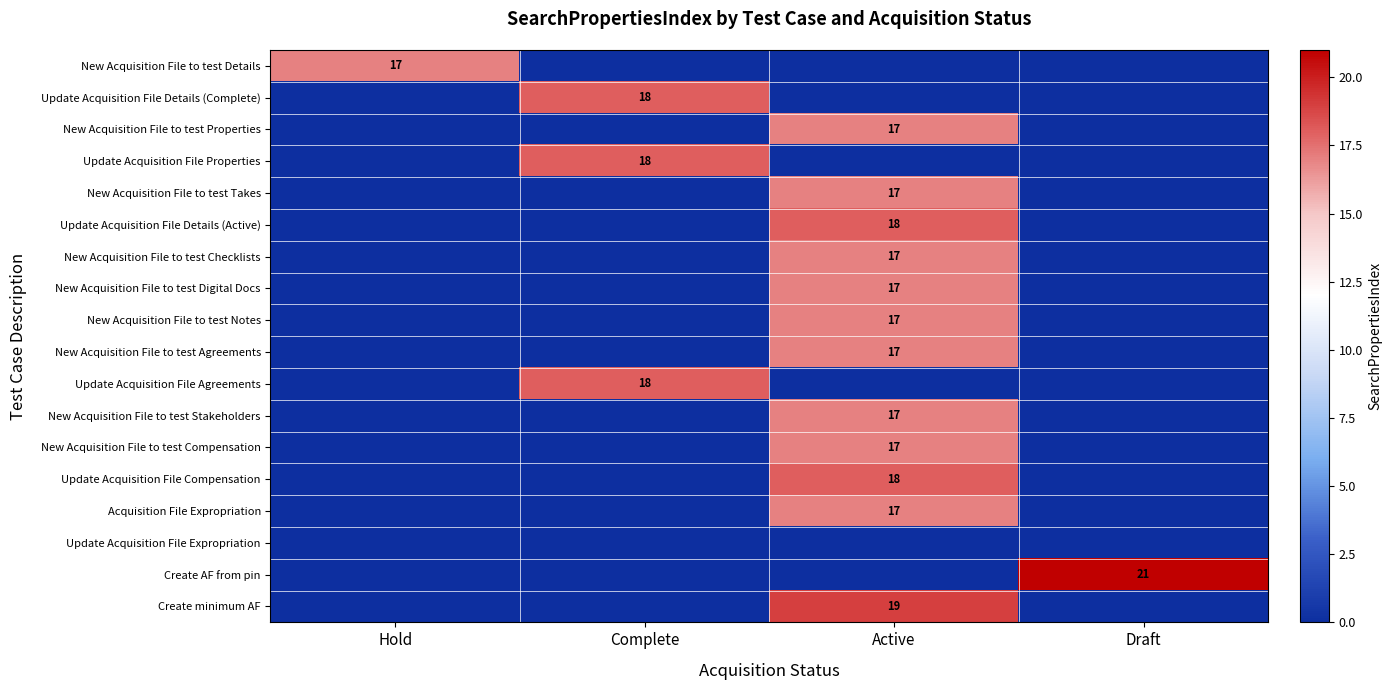

Between Hold and Complete, which is larger?

Hold